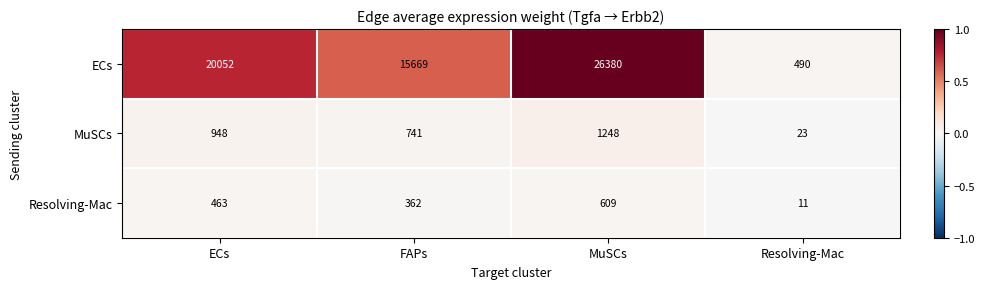

Is it true that Resolving-Mac equals 11 at Resolving-Mac?

True